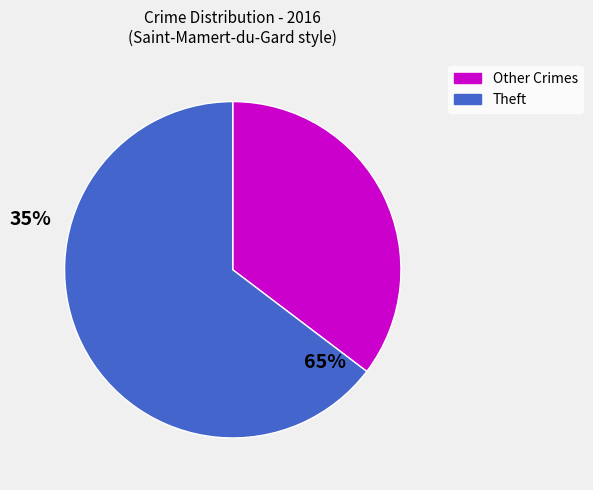

Is there a majority slice in this chart?

Yes